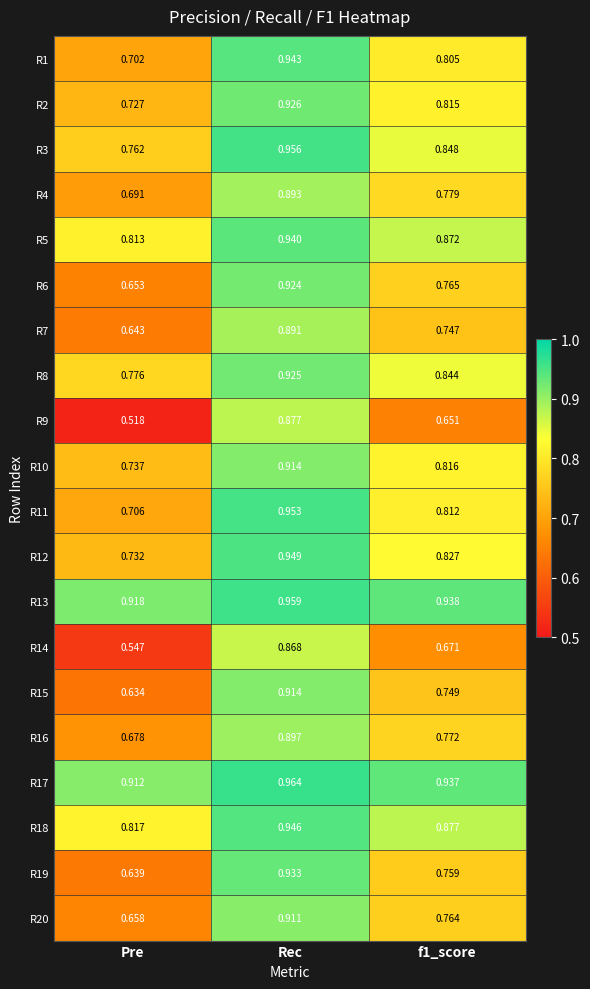

Between Pre and f1_score, which series saw the biggest shift?

R9